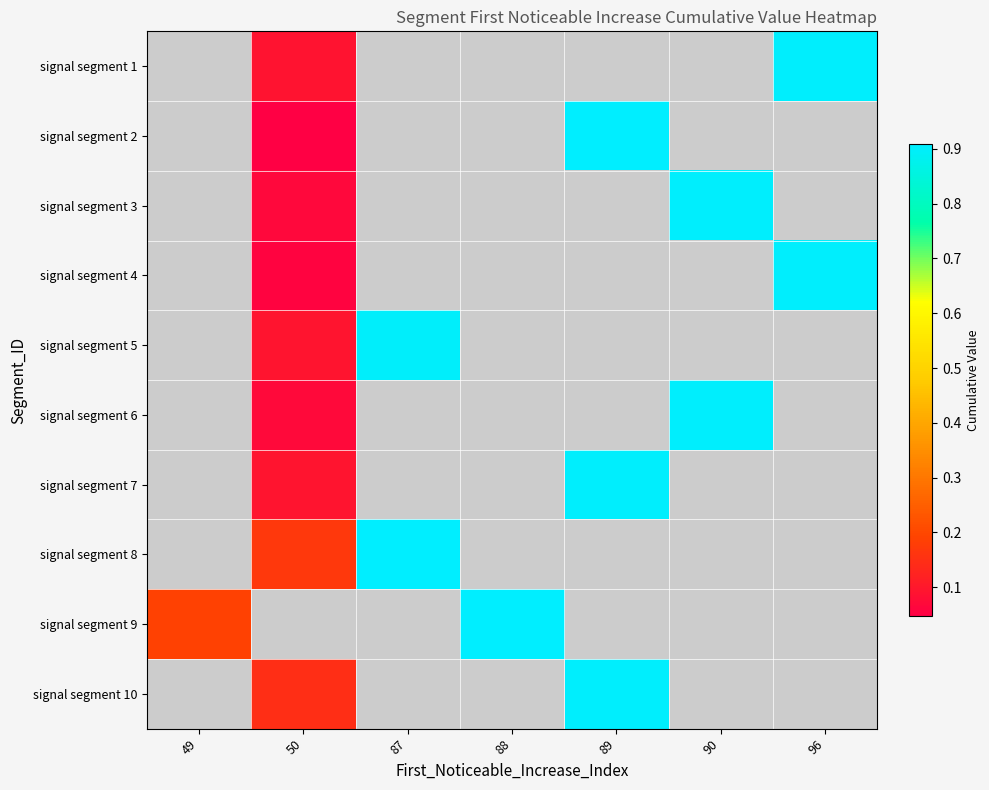

What is the spread (max minus min) of values at 50?

0.1